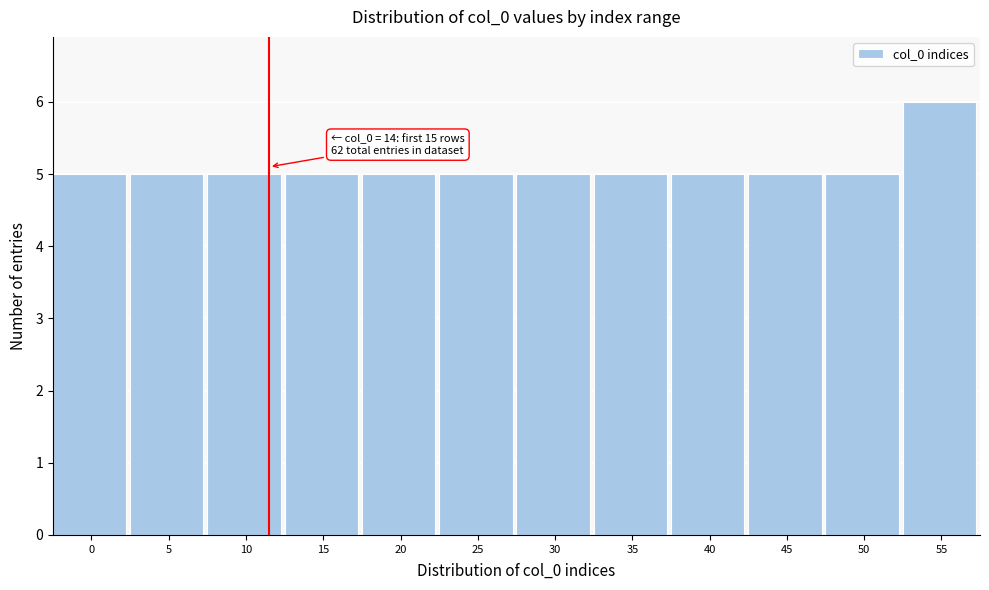

Reading right to left, extract all data points from this chart.

55=6	50=5	45=5	40=5	35=5	30=5	25=5	20=5	15=5	10=5	5=5	0=5